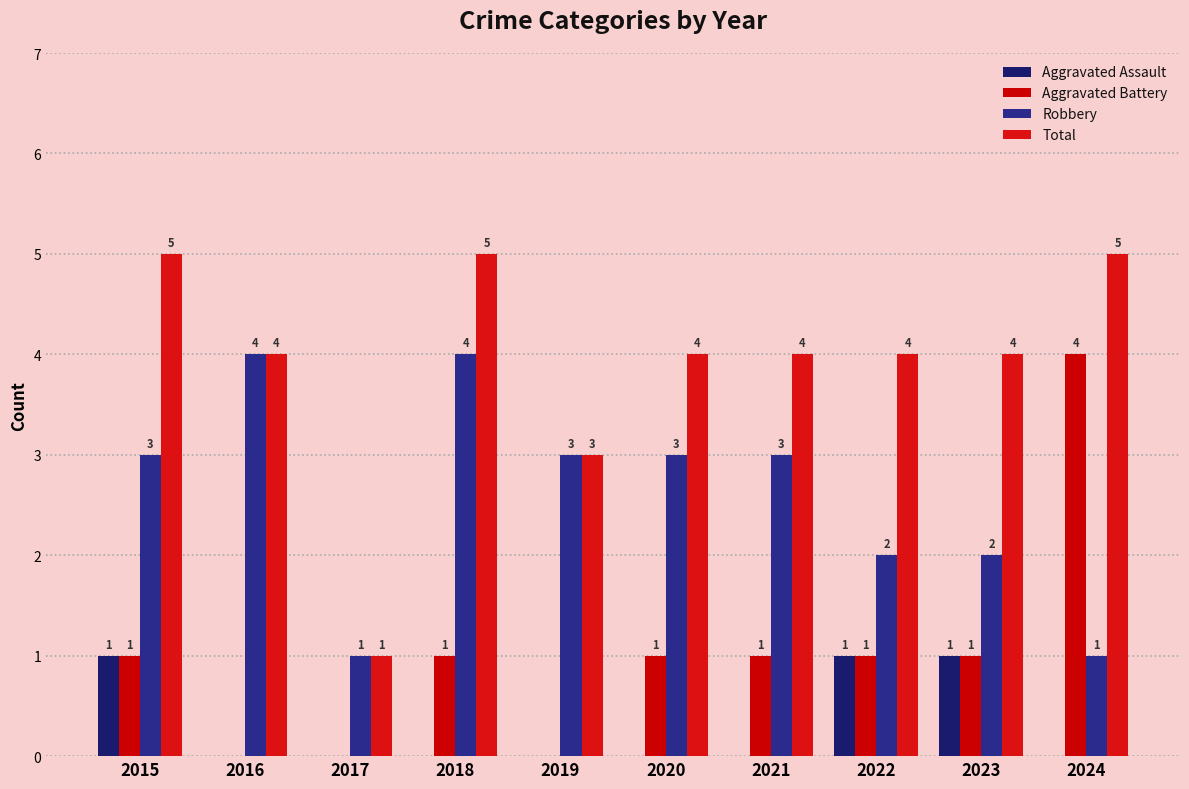

Count the Total values in the range 4 to 5.

8